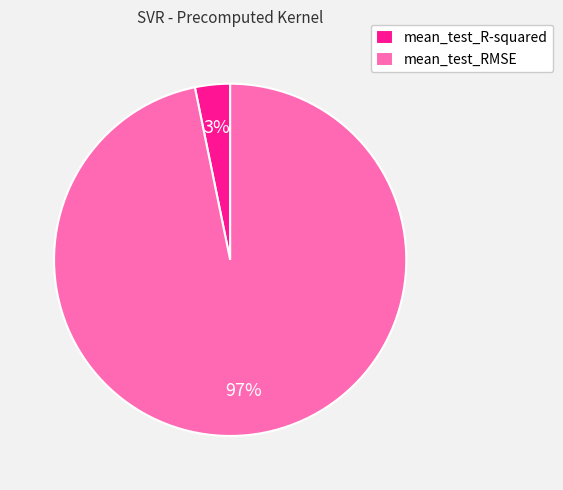

How many segments does this pie chart have?

2